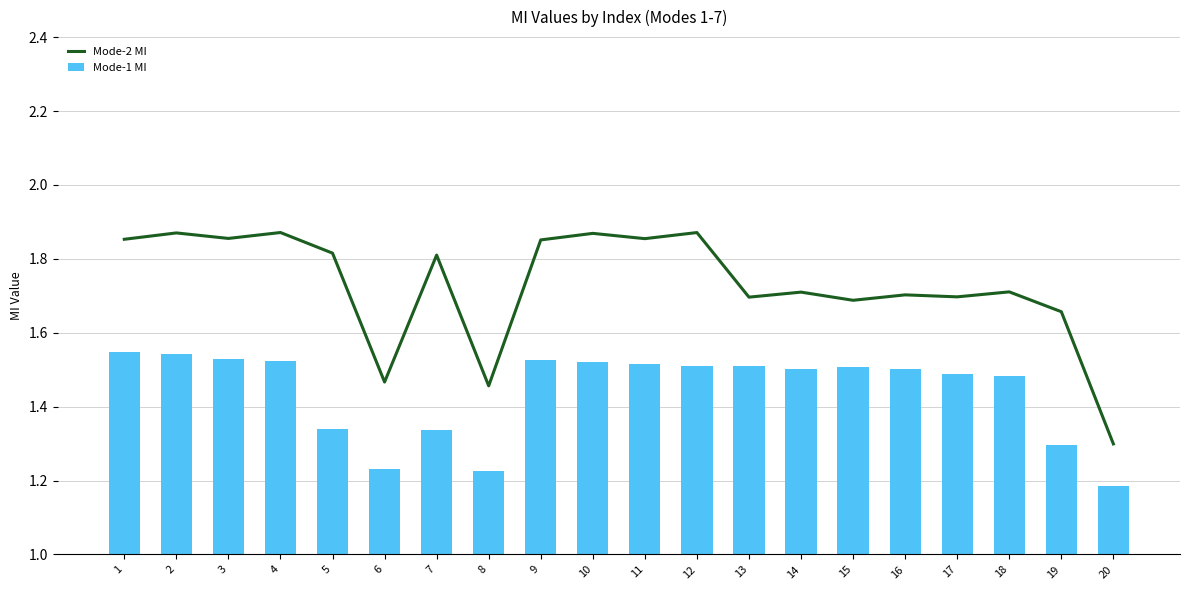

What is the greatest value displayed?

1.9